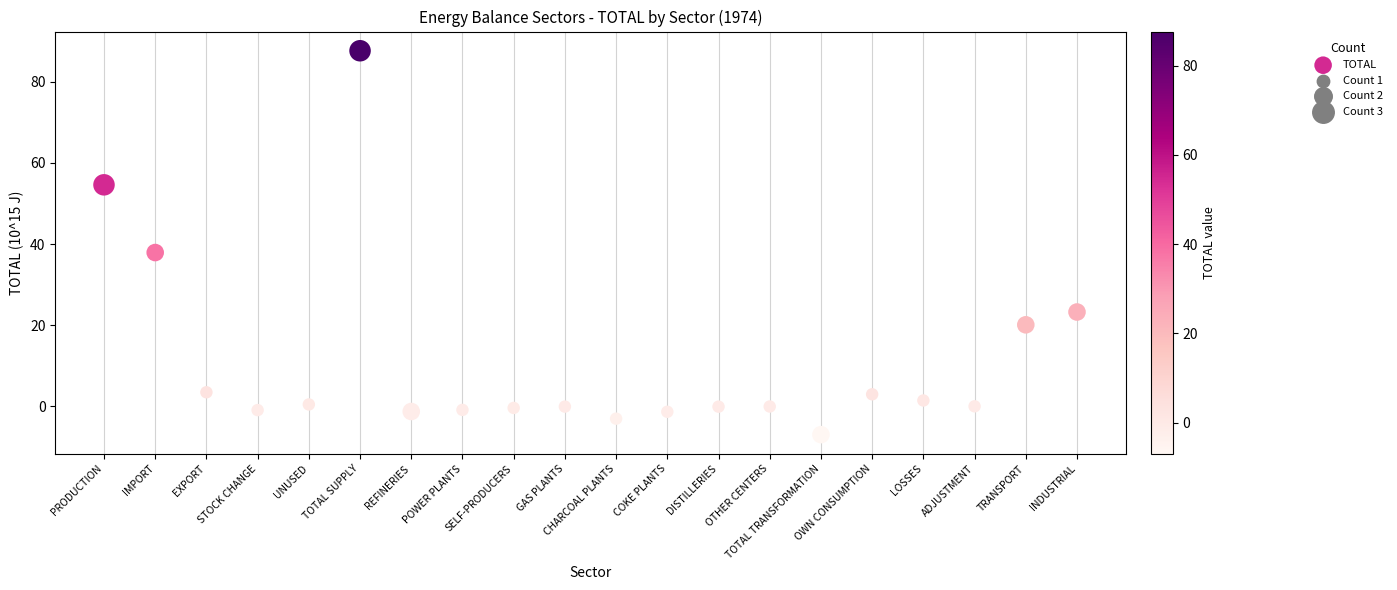

What is the range of Y values (max minus min)?

94.6